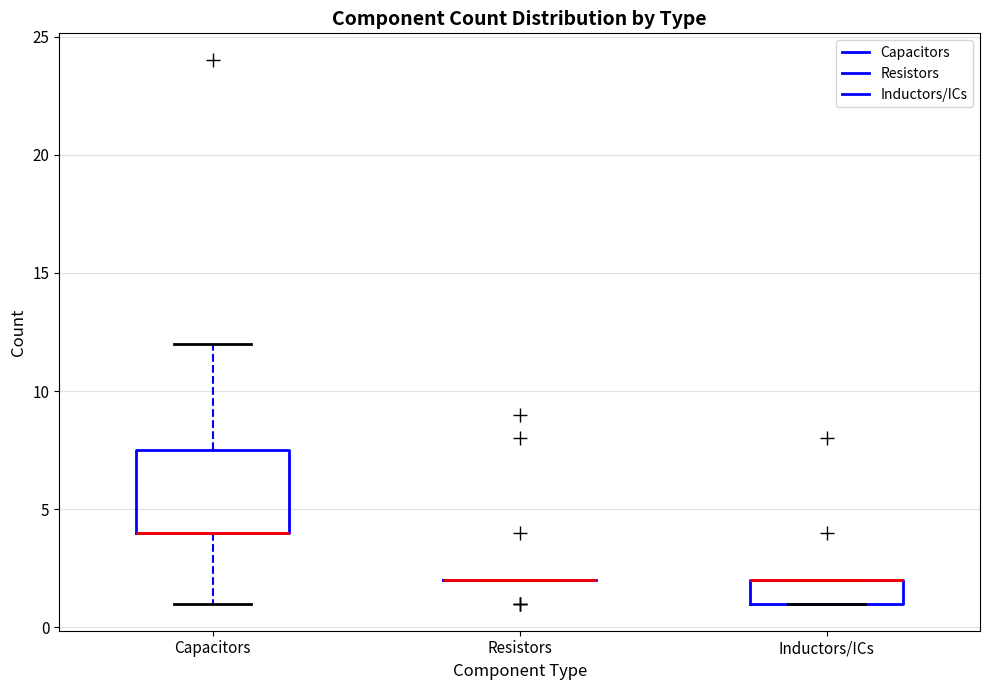

Reading left to right, read every box against the y-axis: the position of its median line, the range the box covers, and the ends of its whiskers. The values are not printed on the chart, so give them approximately, as read against the axis.

Capacitors: median 4.0 (drawn on the box's lower edge), box 4.0 to 7.5, whiskers 1.0 to 12.0
Resistors: box collapsed to a line at 2.0, whiskers 2.0 to 2.0
Inductors/ICs: median 2.0 (drawn on the box's upper edge), box 1.0 to 2.0, whiskers 1.0 to 2.0